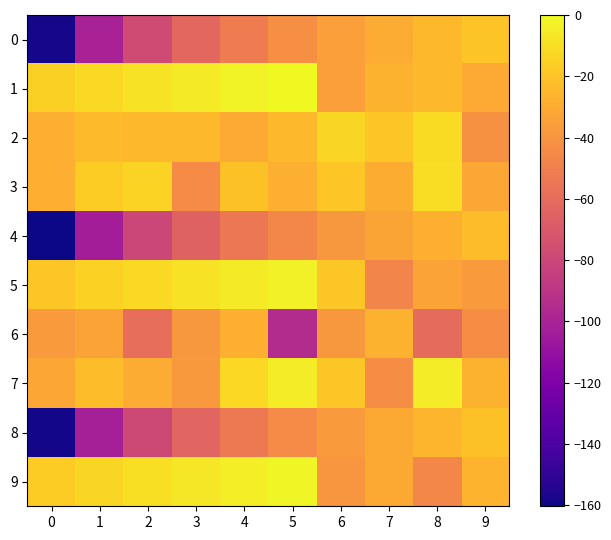

Reading left to right, extract all data points from this chart.

0: 0=-158.3	1=-100.5	2=-77.5	3=-62.4	4=-51.5	5=-43.0	6=-35.6	7=-29.7	8=-24.6	9=-19.7
1: 0=-15.6	1=-11.5	2=-8.2	3=-5.1	4=-2.4	5=0.0	6=-35.1	7=-27.0	8=-24.3	9=-30.3
2: 0=-28.3	1=-23.4	2=-23.9	3=-24.3	4=-30.4	5=-24.1	6=-12.9	7=-18.4	8=-11.0	9=-41.4
3: 0=-28.4	1=-16.4	2=-14.0	3=-44.4	4=-21.1	5=-28.3	6=-19.4	7=-29.4	8=-10.3	9=-31.4
4: 0=-160.3	1=-102.9	2=-80.1	3=-65.1	4=-54.2	5=-45.8	6=-38.6	7=-32.6	8=-27.6	9=-22.8
5: 0=-18.6	1=-14.6	2=-11.4	3=-8.2	4=-5.6	5=-3.3	6=-18.3	7=-47.4	8=-33.4	9=-37.4
6: 0=-37.5	1=-33.5	2=-58.4	3=-38.4	4=-27.6	5=-94.7	6=-38.7	7=-27.5	8=-60.4	9=-43.4
7: 0=-31.4	1=-22.6	2=-29.8	3=-37.7	4=-12.5	5=-4.5	6=-18.4	7=-43.5	8=-4.4	9=-27.4
8: 0=-159.0	1=-101.6	2=-78.8	3=-63.6	4=-52.8	5=-44.2	6=-37.0	7=-31.1	8=-26.2	9=-21.1
9: 0=-16.9	1=-13.0	2=-9.7	3=-6.5	4=-3.9	5=-1.5	6=-39.1	7=-30.9	8=-46.1	9=-26.9